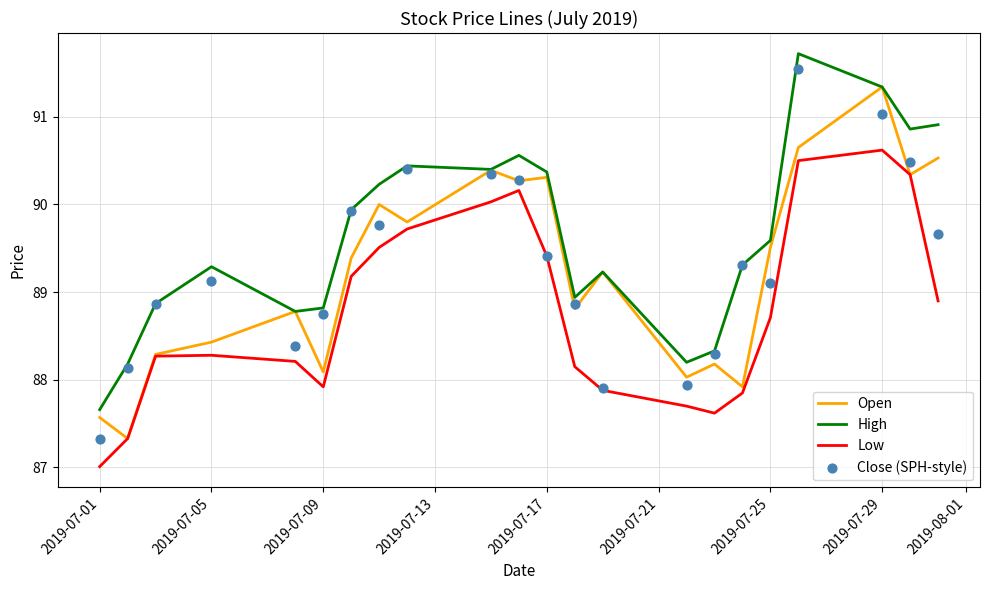

Which series contains the lowest Y value?

Low